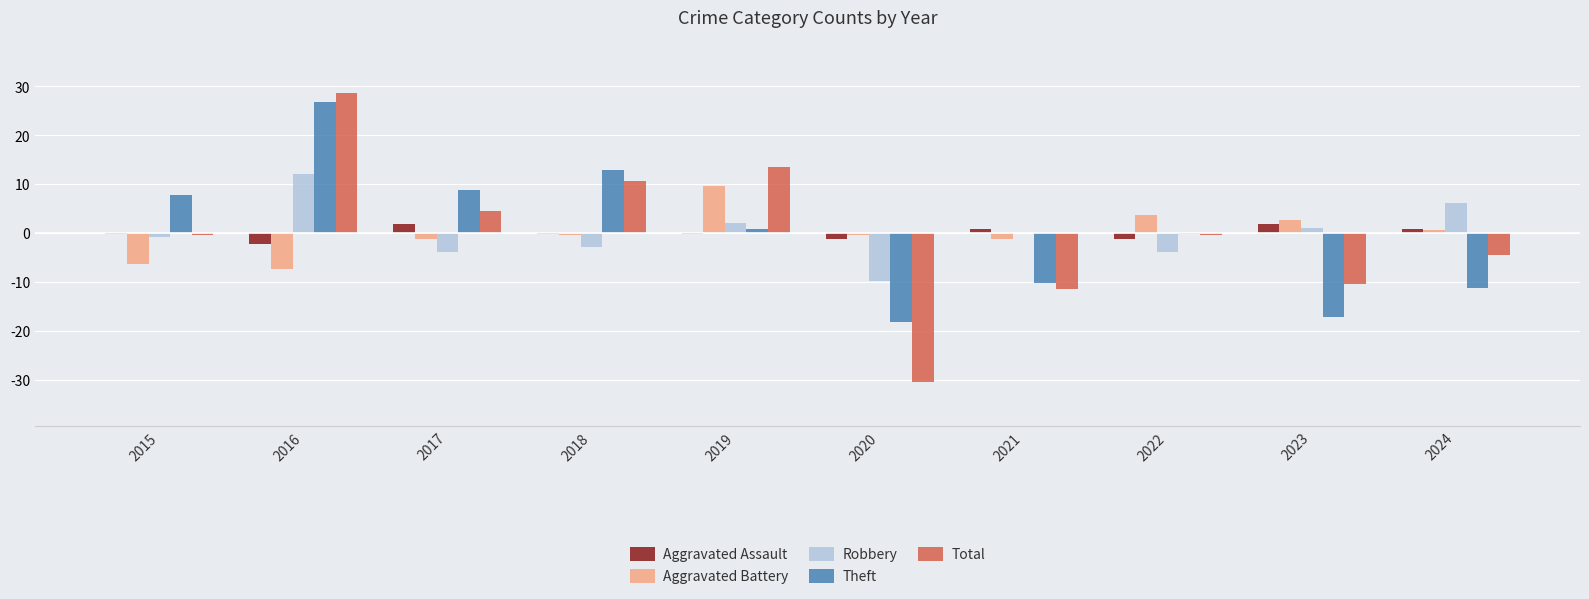

Which category has the highest value in the Robbery series?

2016